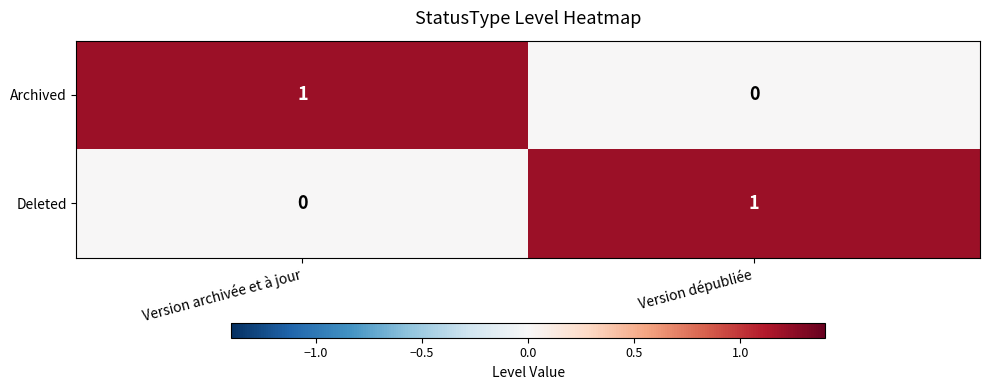

The value of Deleted at Version dépubliée is 1. True or false?

True